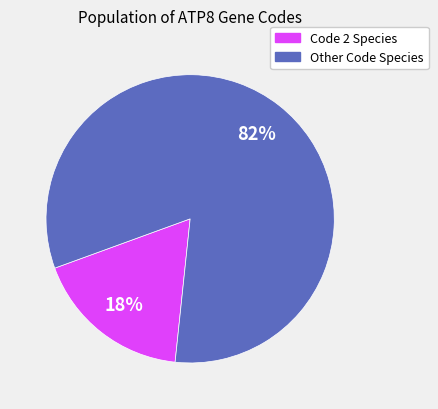

Is there any slice that represents more than half of the pie?

Yes